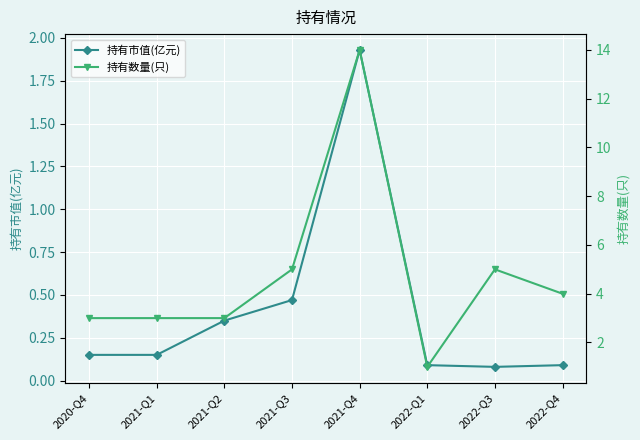

How many distinct data groups are displayed?

2